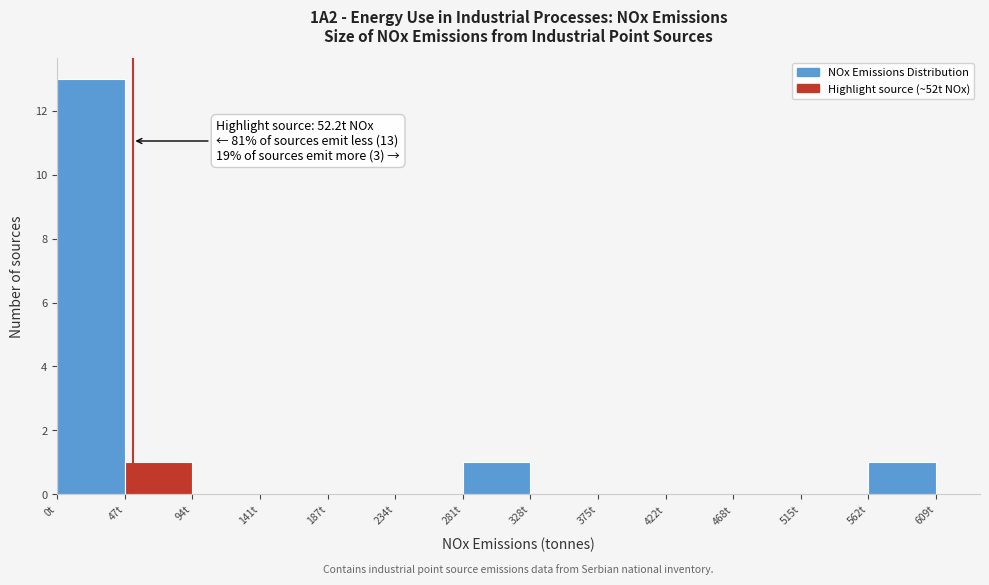

Which range on the x-axis has the tallest bar?

0 to 45